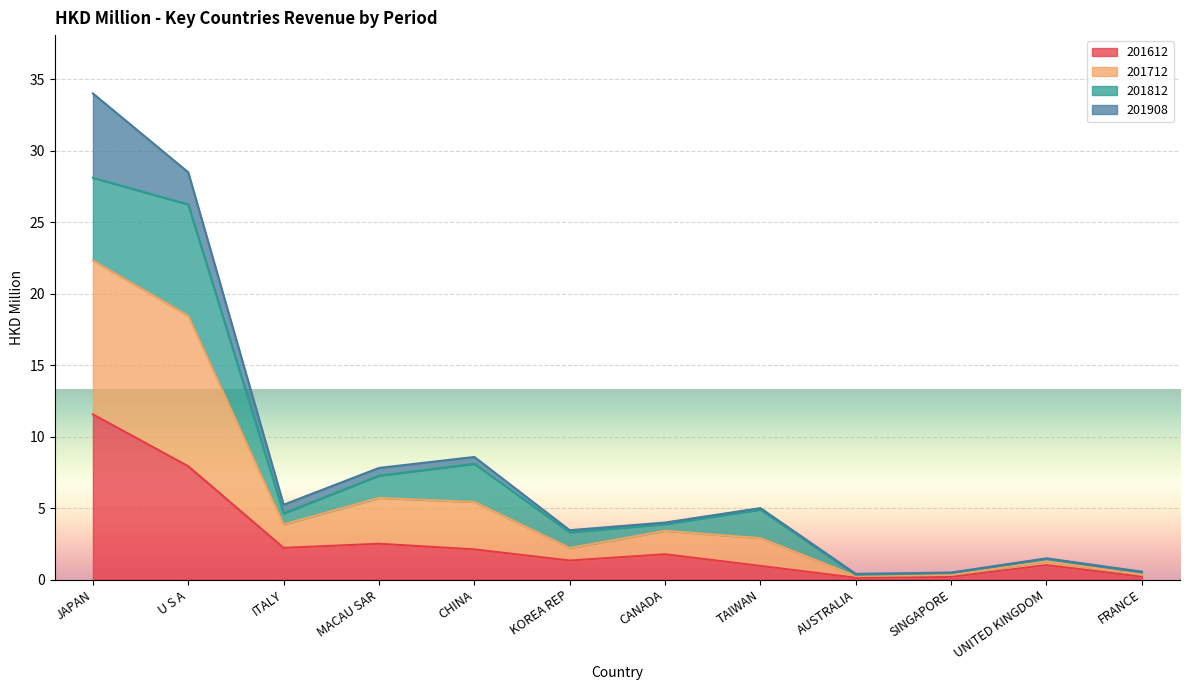

What is the total value across all series at U S A?

28.5